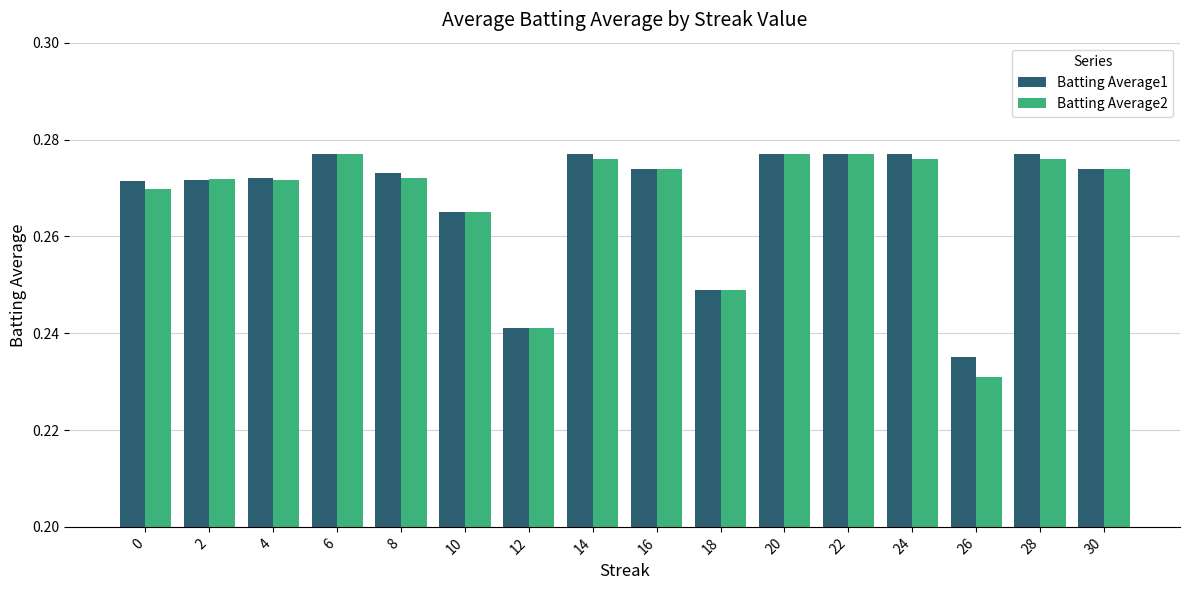

Which series has the widest spread of values?

Batting Average2